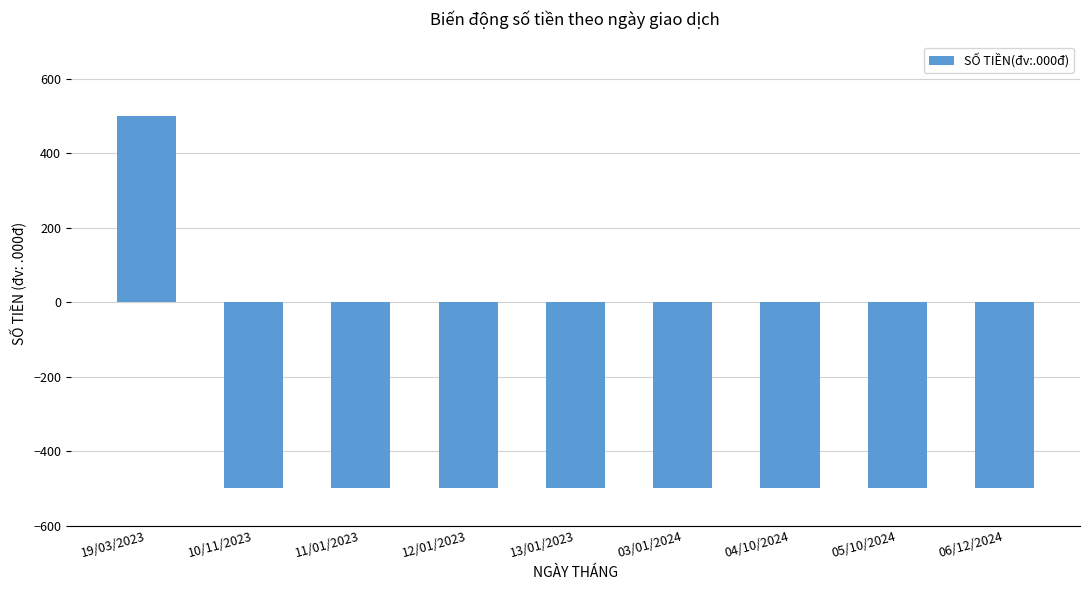

Reading left to right, what are all the values shown in this chart?

19/03/2023=500	10/11/2023=-500	11/01/2023=-500	12/01/2023=-500	13/01/2023=-500	03/01/2024=-500	04/10/2024=-500	05/10/2024=-500	06/12/2024=-500